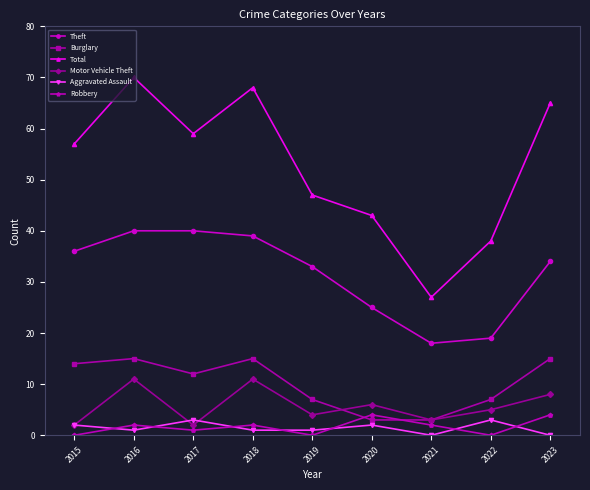

What is the value of the Theft point at the 9th from the left?

34